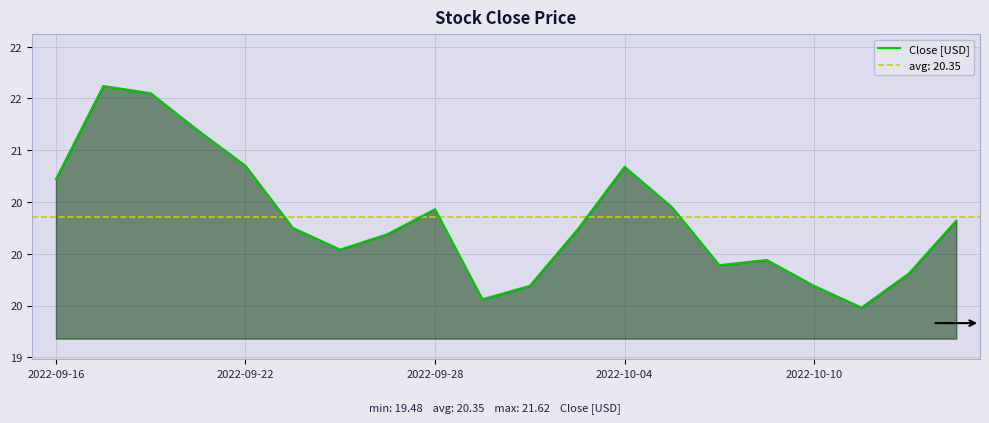

What is the sum of all values?

406.7